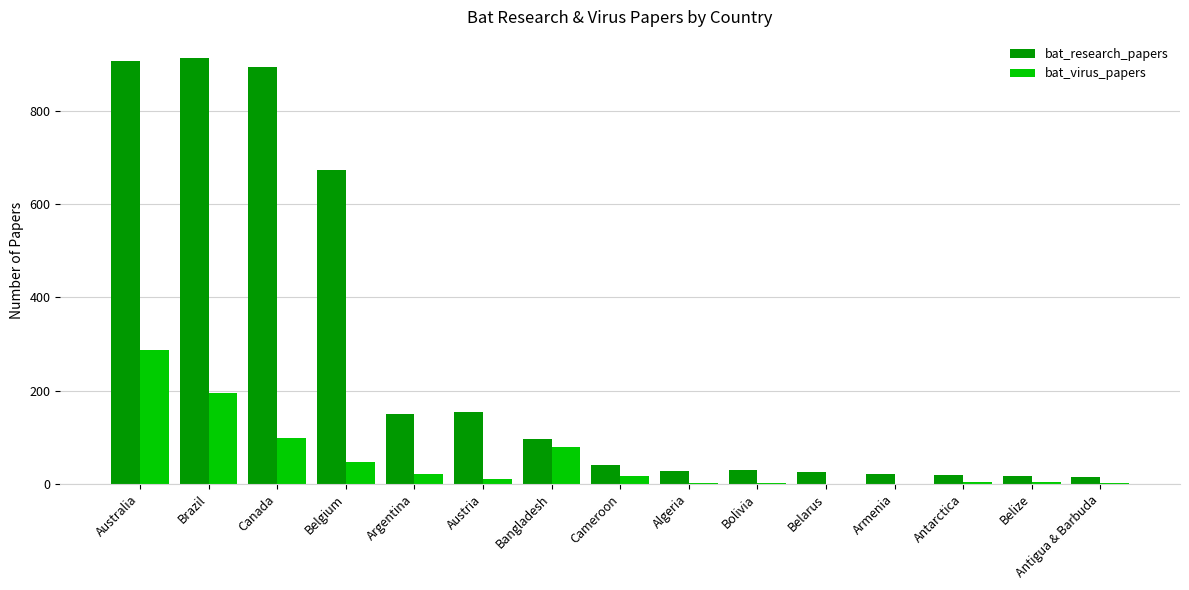

What is the sum of all bat_virus_papers values?

769